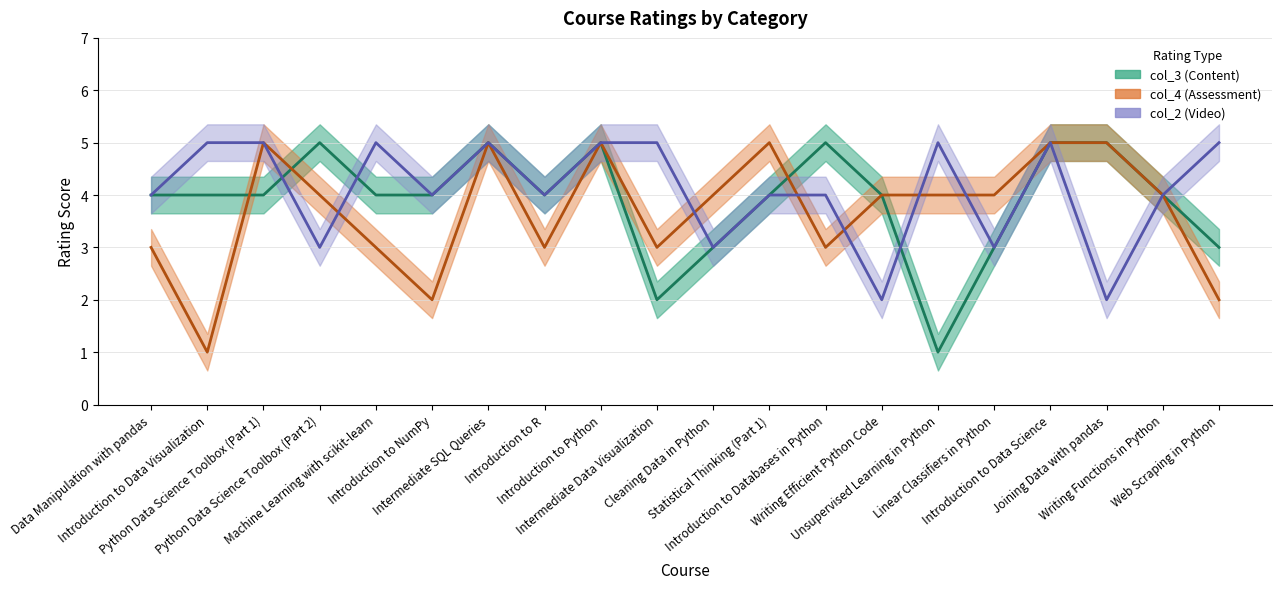

How many categories are shown in the chart?

20